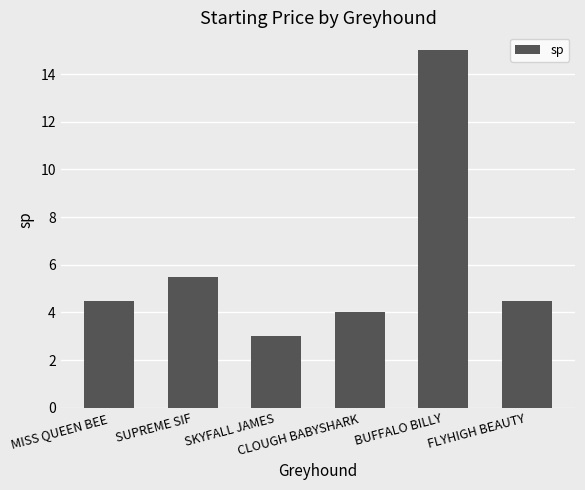

Does the chart contain stacked bars?

No